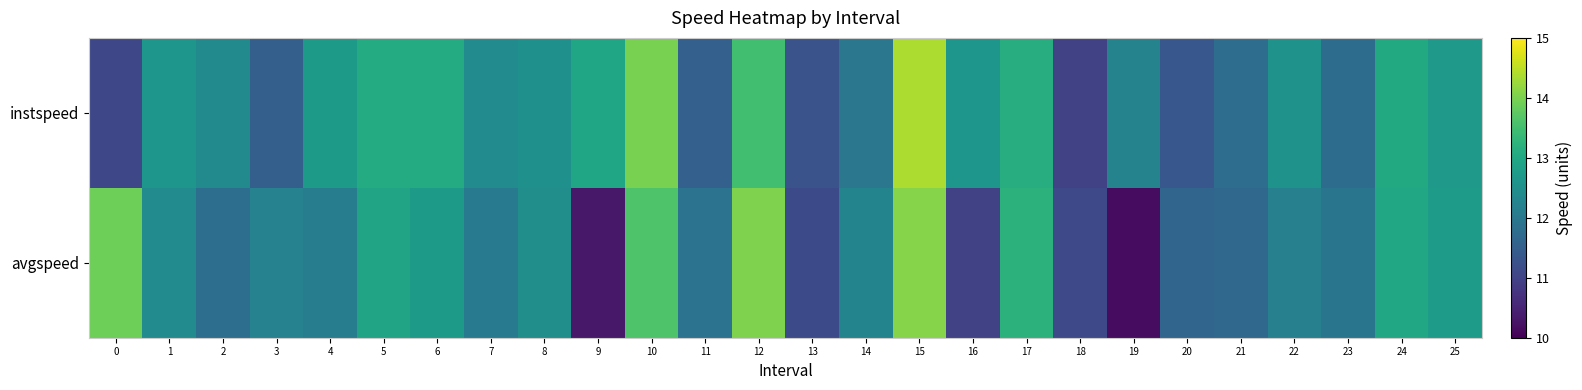

Reading left to right, extract all data points from this chart.

instspeed: 0=11.1	1=12.6	2=12.4	3=11.5	4=12.7	5=13.1	6=13.1	7=12.4	8=12.5	9=12.9	10=14.0	11=11.5	12=13.5	13=11.3	14=12.0	15=14.4	16=12.6	17=13.1	18=11.0	19=12.2	20=11.4	21=11.8	22=12.5	23=11.8	24=13.0	25=12.7
avgspeed: 0=13.9	1=12.4	2=11.8	3=12.2	4=12.1	5=12.9	6=12.7	7=12.1	8=12.5	9=10.3	10=13.6	11=11.9	12=14.0	13=11.1	14=12.3	15=14.1	16=11.0	17=13.2	18=11.1	19=10.2	20=11.6	21=11.7	22=12.2	23=11.9	24=13.0	25=12.8